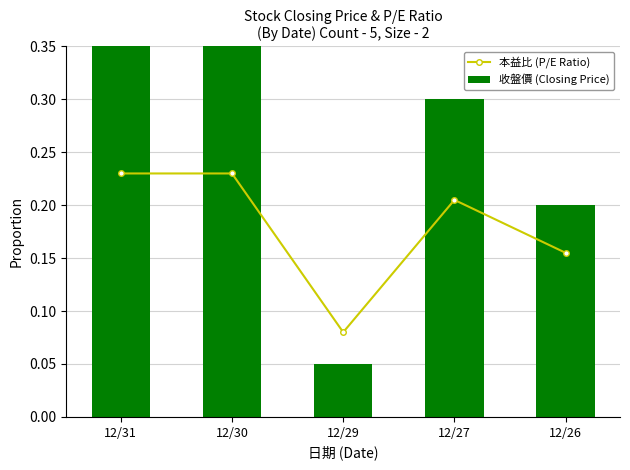

At how many categories does at least one series exceed 0?

5